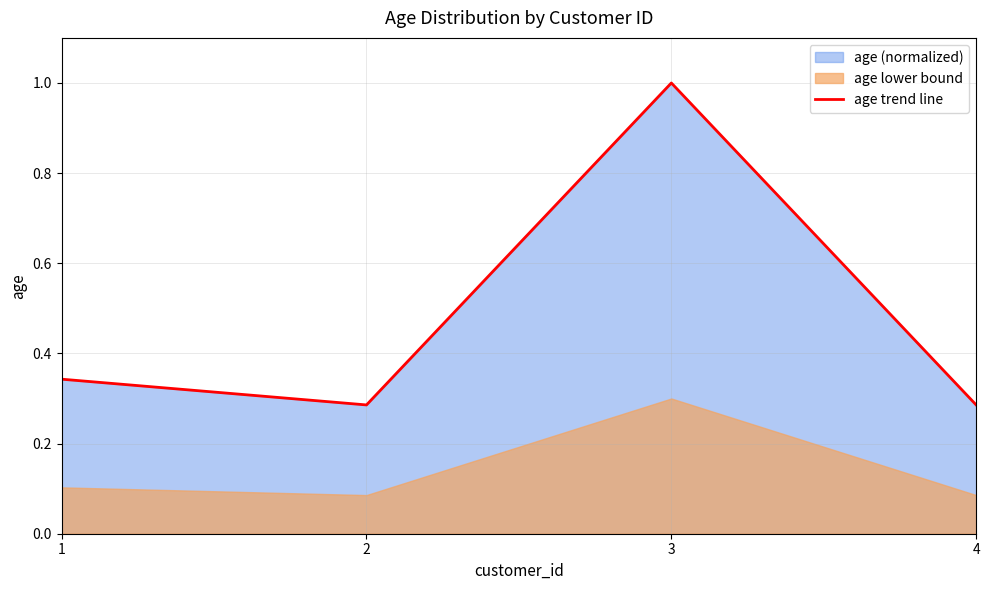

Does the chart have visible grid lines?

Yes